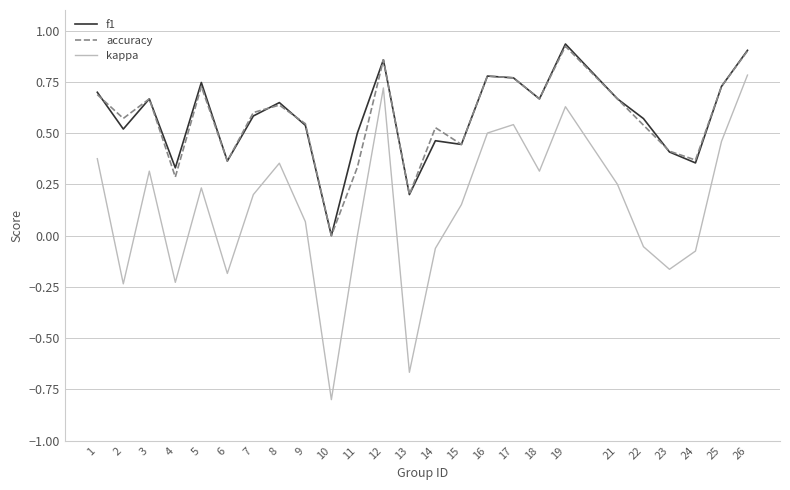

Which series has the widest spread of values?

kappa